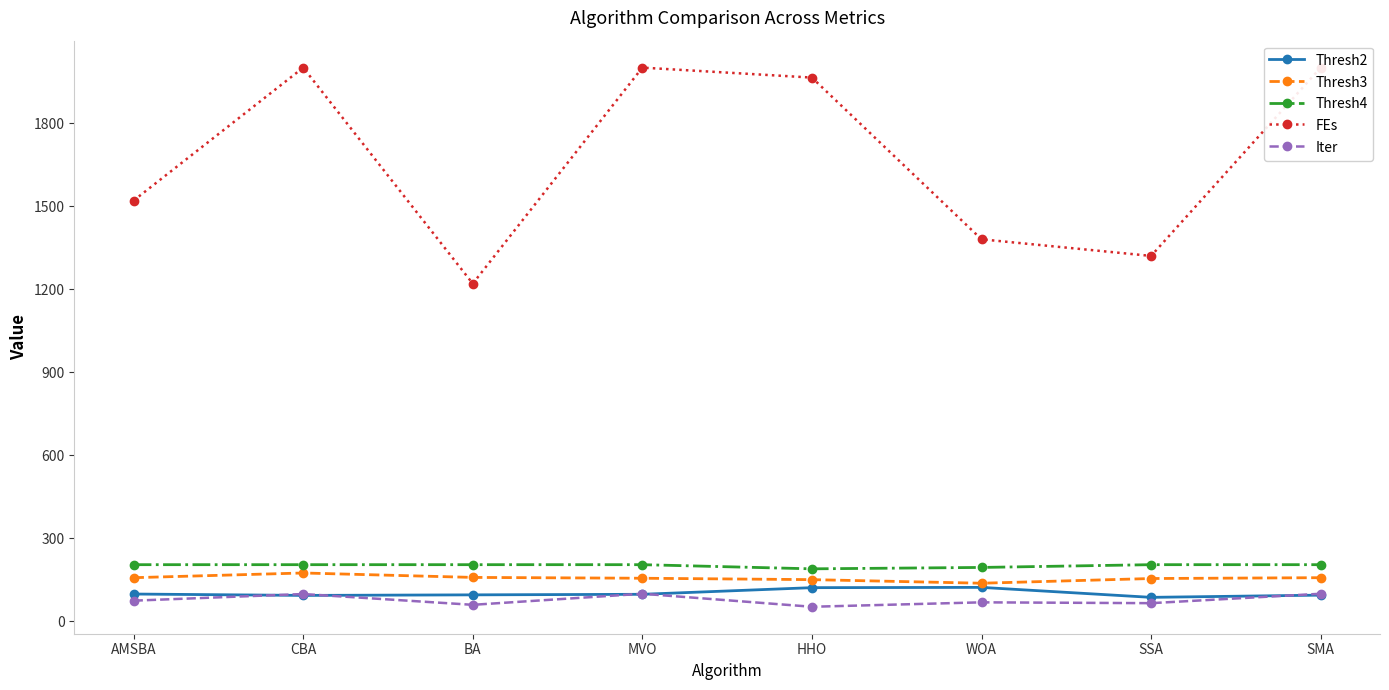

True or false: Thresh2 has a value of 164 at BA.

False